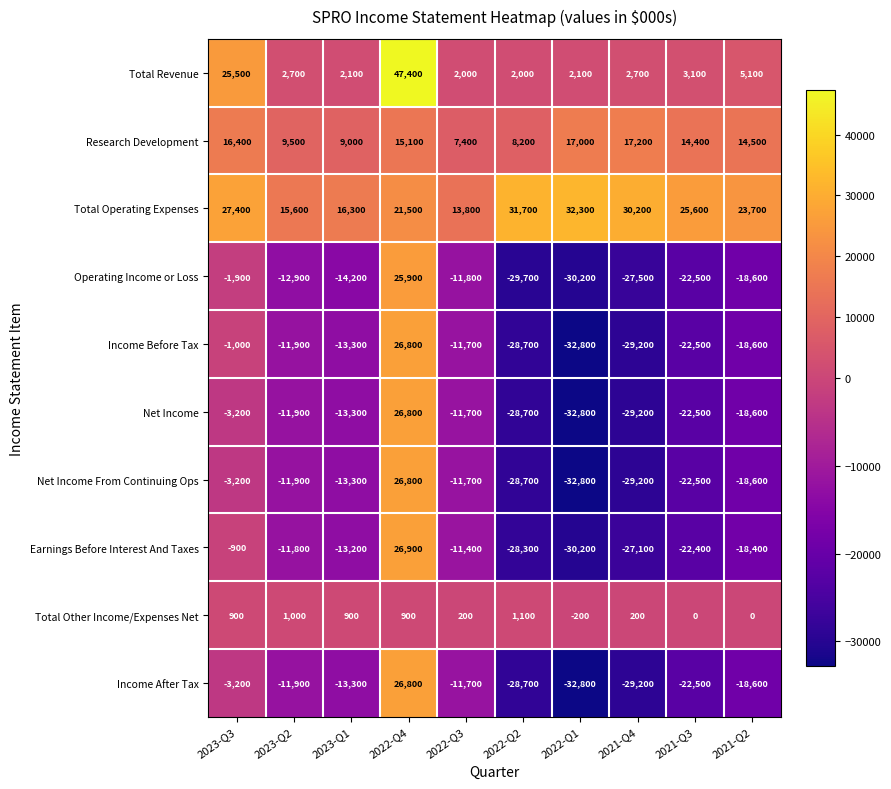

Which series has the largest total across all categories?

Total Operating Expenses